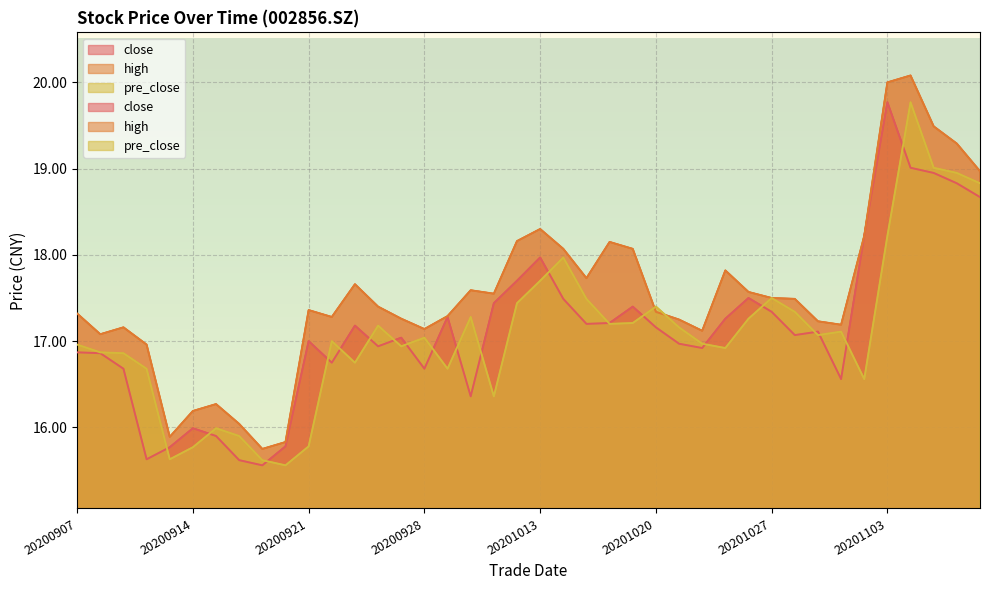

Is it true that high equals 10.4 at 20200915?

False